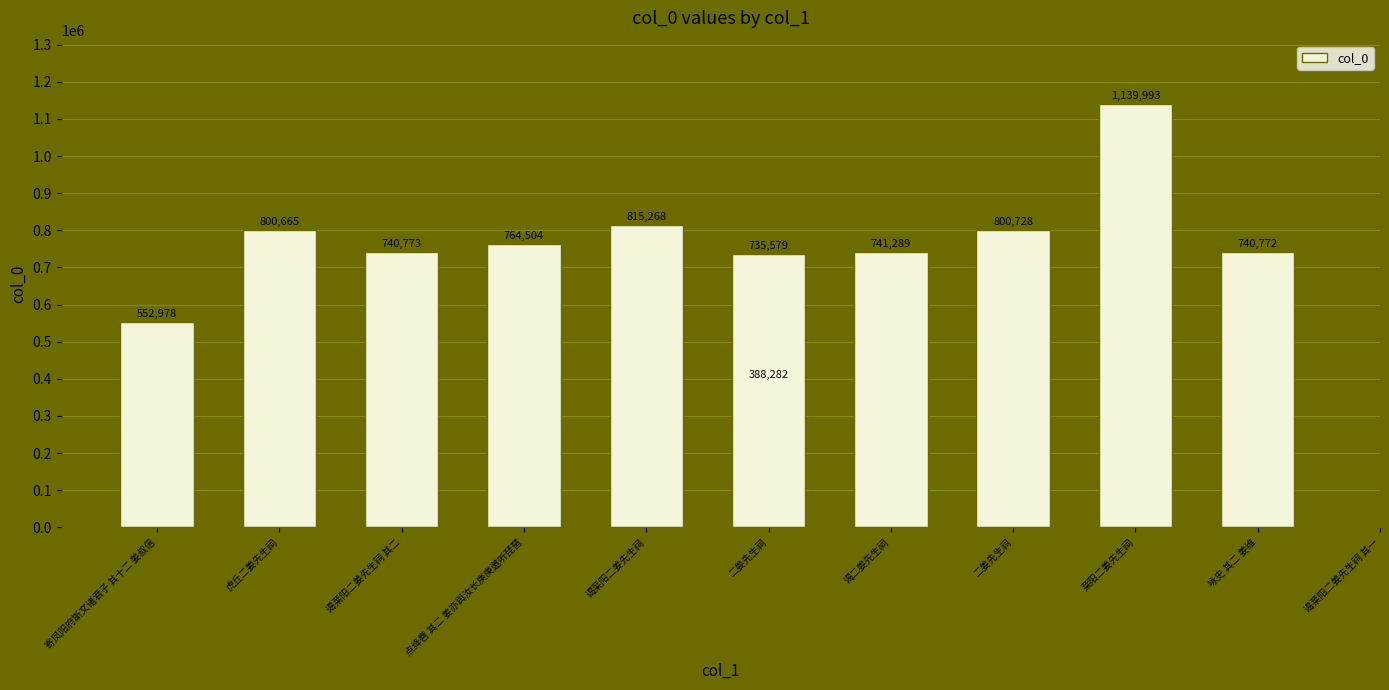

At which category does the chart reach its minimum across all series?

二姜先生祠